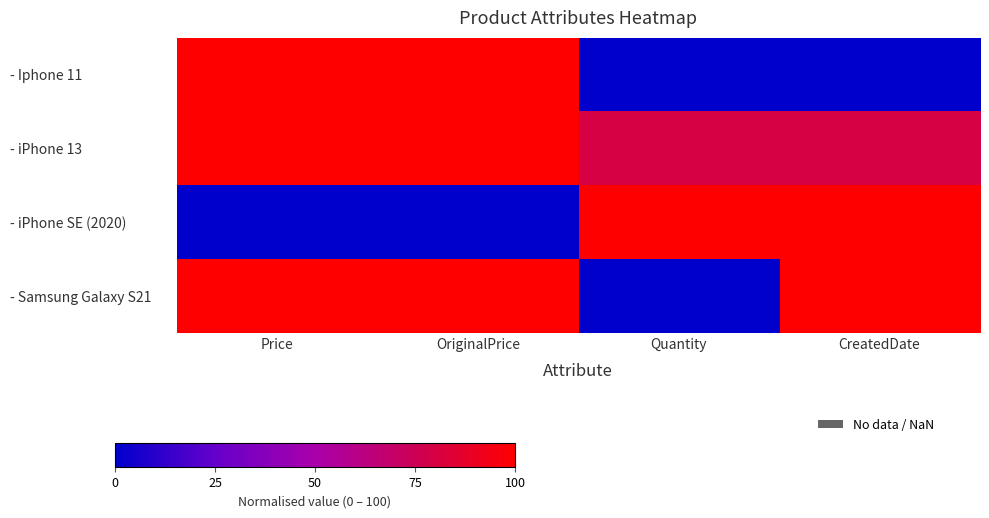

Between CreatedDate and OriginalPrice, which is larger?

OriginalPrice